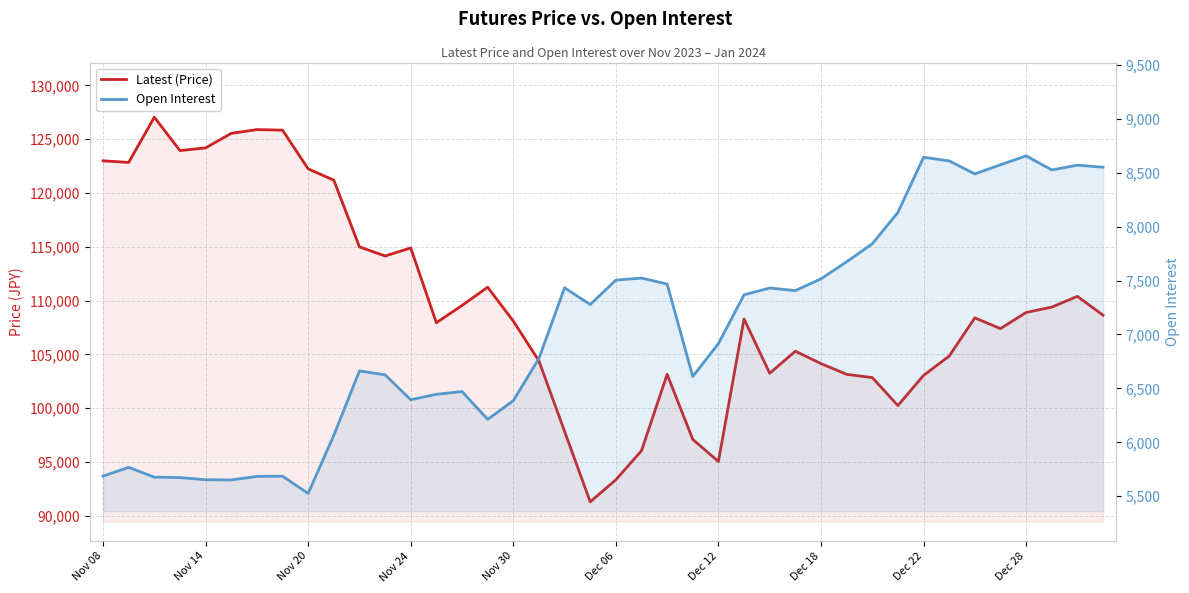

What is the minimum value shown in the chart?

5526